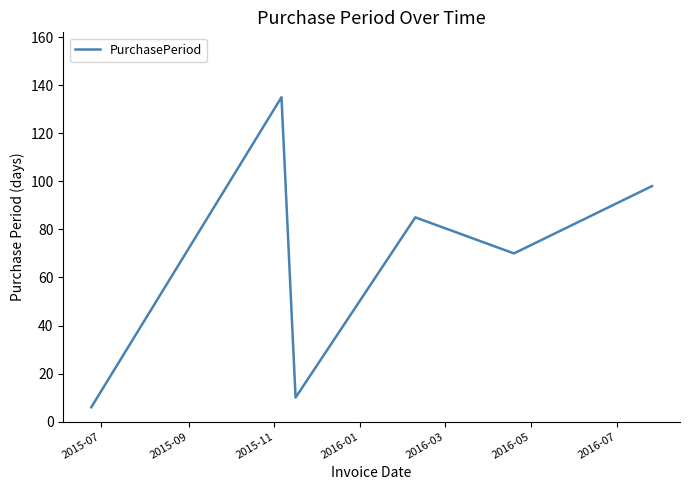

Is this an area chart (filled region under the line)?

No